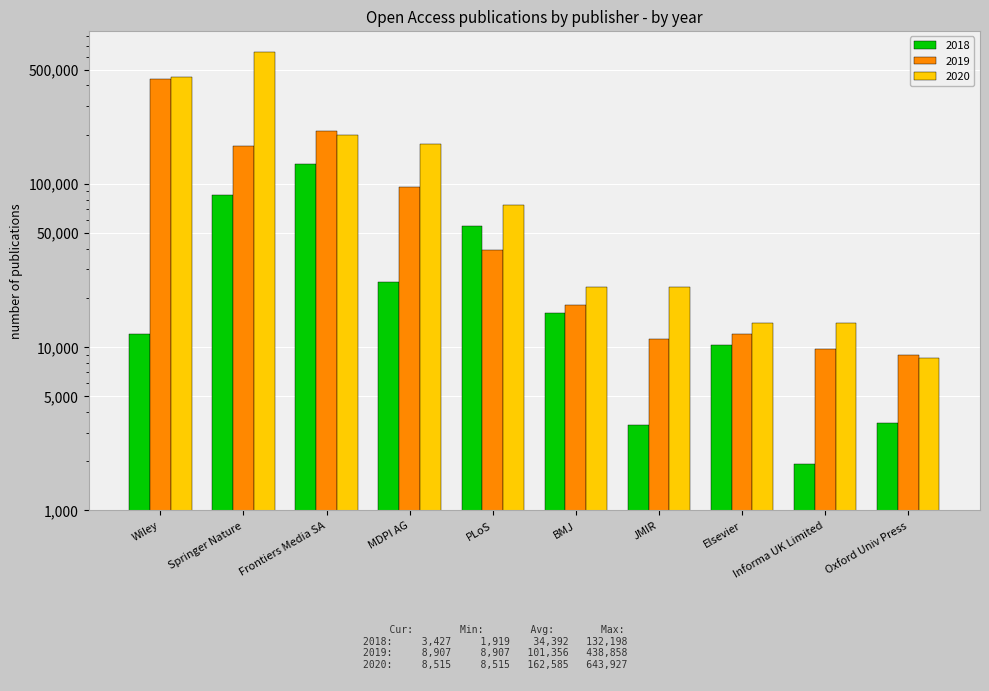

Which series changed the most between Springer Nature and JMIR?

2020